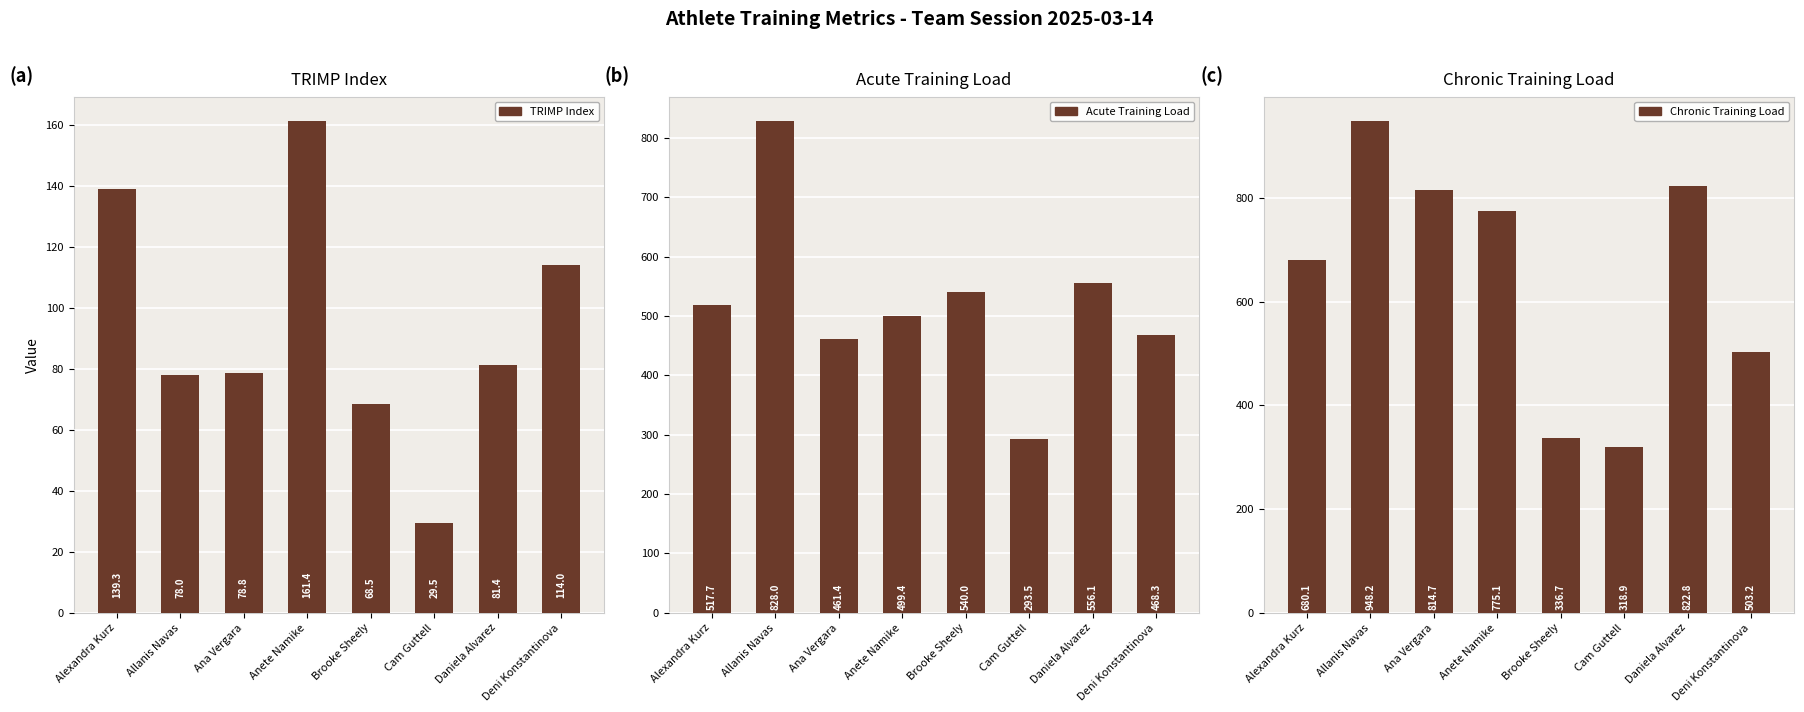

Reading left to right, transcribe all the data shown in this chart.

TRIMP Index: Alexandra Kurz=139.3	Allanis Navas=78.0	Ana Vergara=78.8	Anete Namike=161.4	Brooke Sheely=68.5	Cam Guttell=29.5	Daniela Alvarez=81.4	Deni Konstantinova=114.0
Acute Training Load: Alexandra Kurz=517.7	Allanis Navas=828.0	Ana Vergara=461.4	Anete Namike=499.4	Brooke Sheely=540.0	Cam Guttell=293.5	Daniela Alvarez=556.1	Deni Konstantinova=468.3
Chronic Training Load: Alexandra Kurz=680.1	Allanis Navas=948.2	Ana Vergara=814.7	Anete Namike=775.1	Brooke Sheely=336.7	Cam Guttell=318.9	Daniela Alvarez=822.8	Deni Konstantinova=503.2